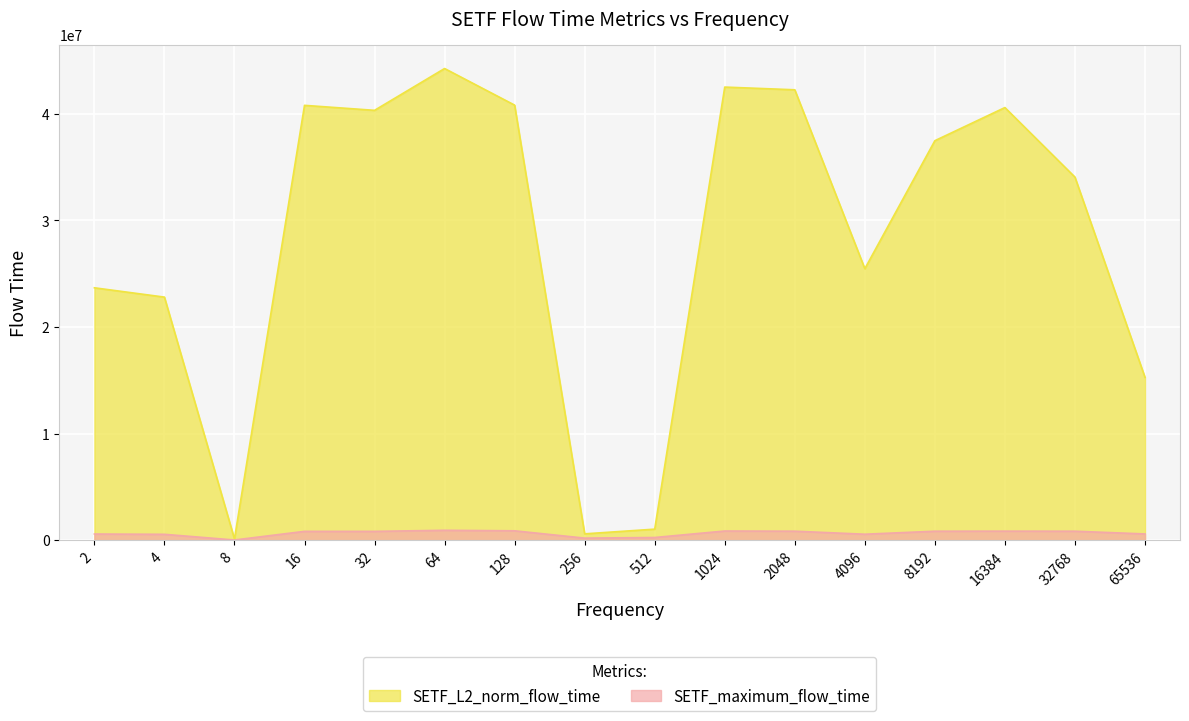

What is the highest value of the SETF_L2_norm_flow_time series?

44246829.2